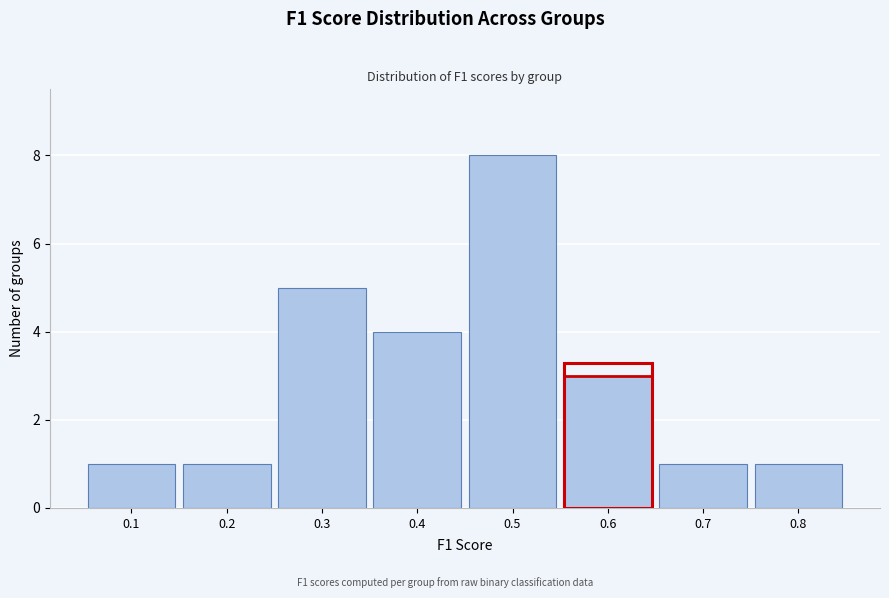

Reading left to right, extract all data points from this chart.

0.1=1	0.2=1	0.3=5	0.4=4	0.5=8	0.6=3	0.7=1	0.8=1